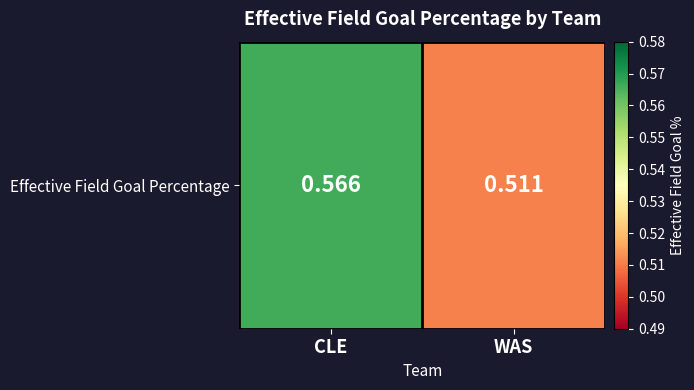

Rank the categories by value from lowest to highest.

WAS, CLE